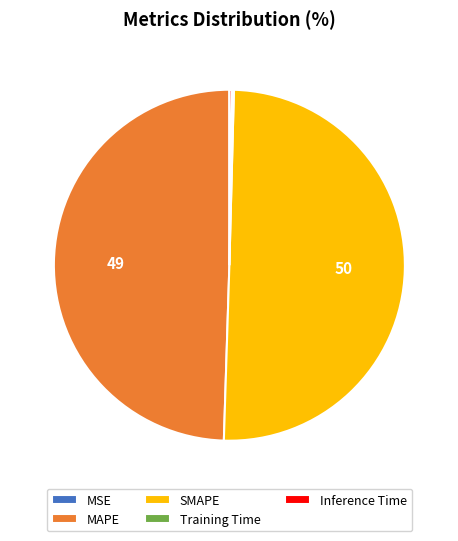

Is it true that SMAPE is 59% of the pie?

False